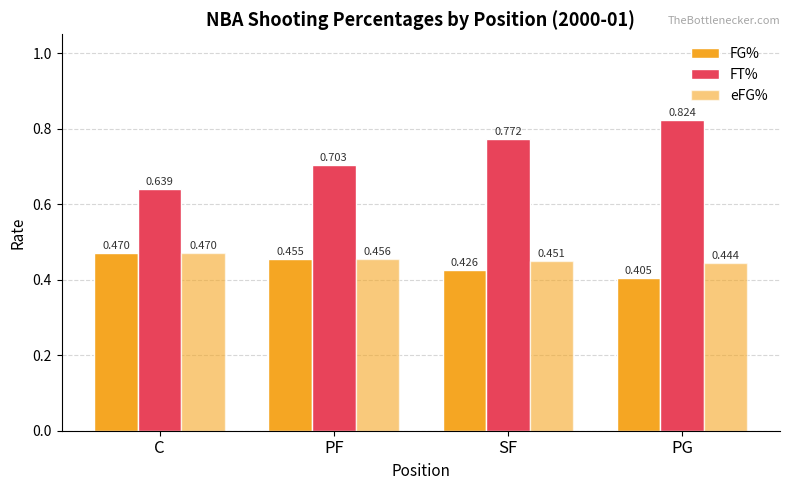

True or false: FT% has a value of 0.6 at C.

True